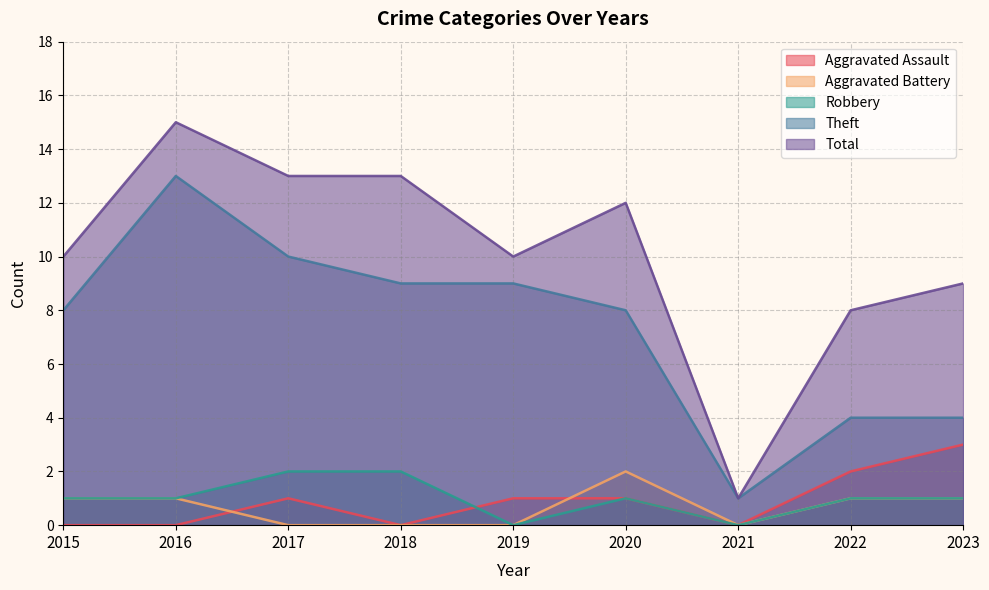

Which category has the lowest value in the Aggravated Battery series?

2017